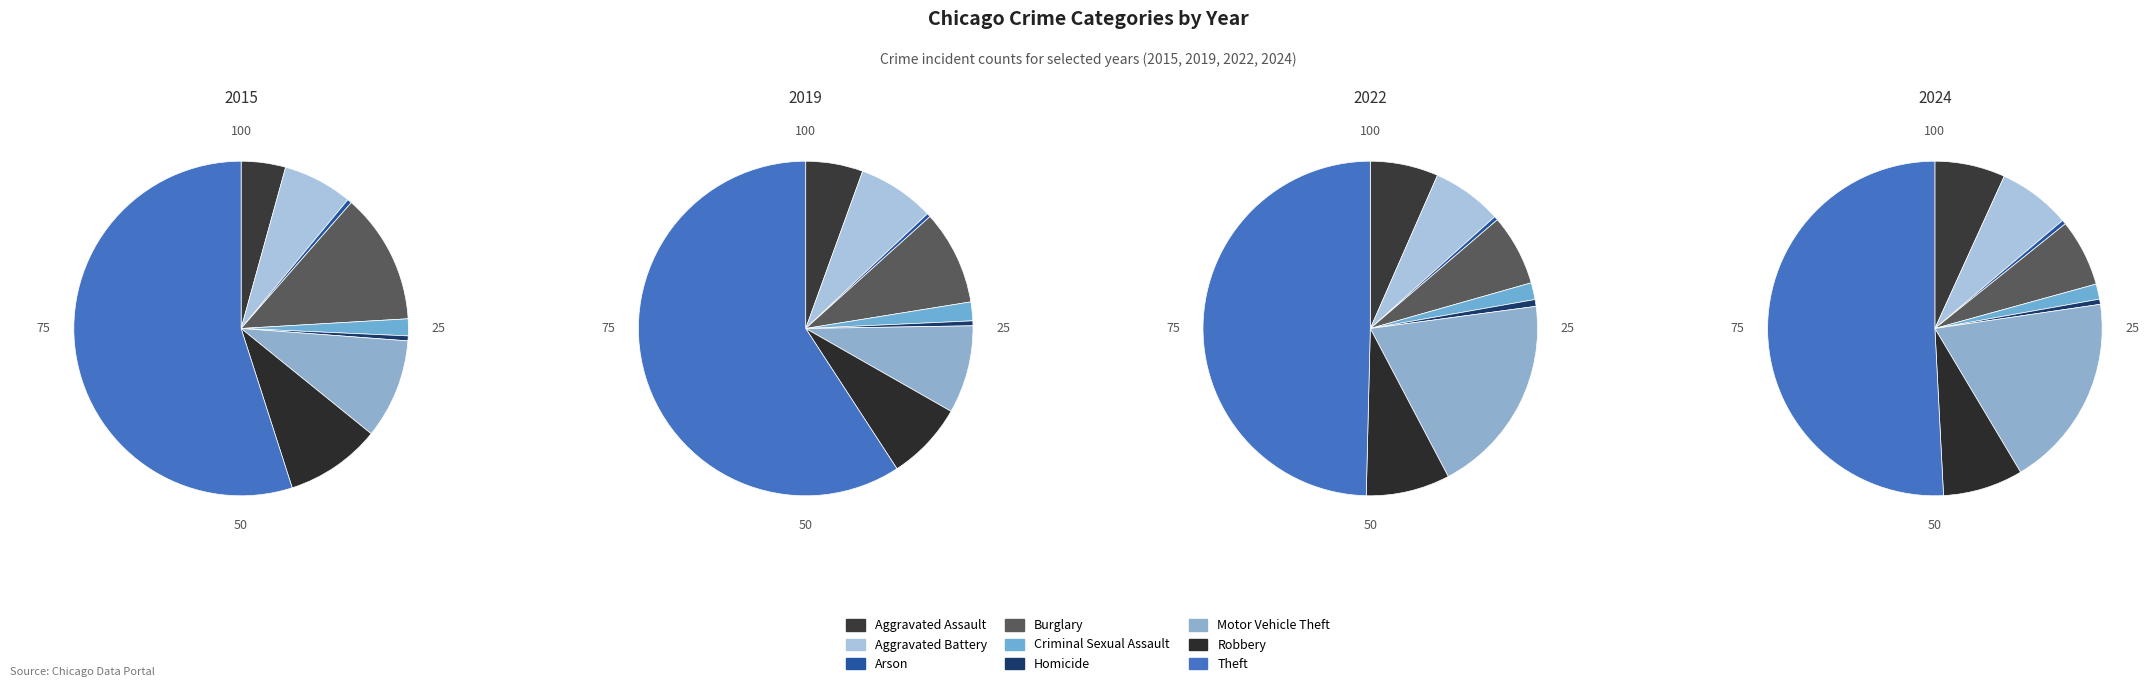

To the nearest percent, what is the combined percentage of Criminal Sexual Assault and Aggravated Battery?

8%